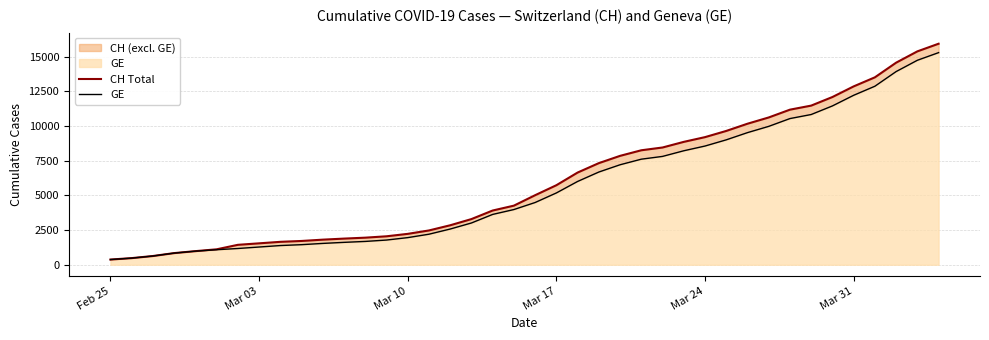

What is the highest value of the GE series?

15284